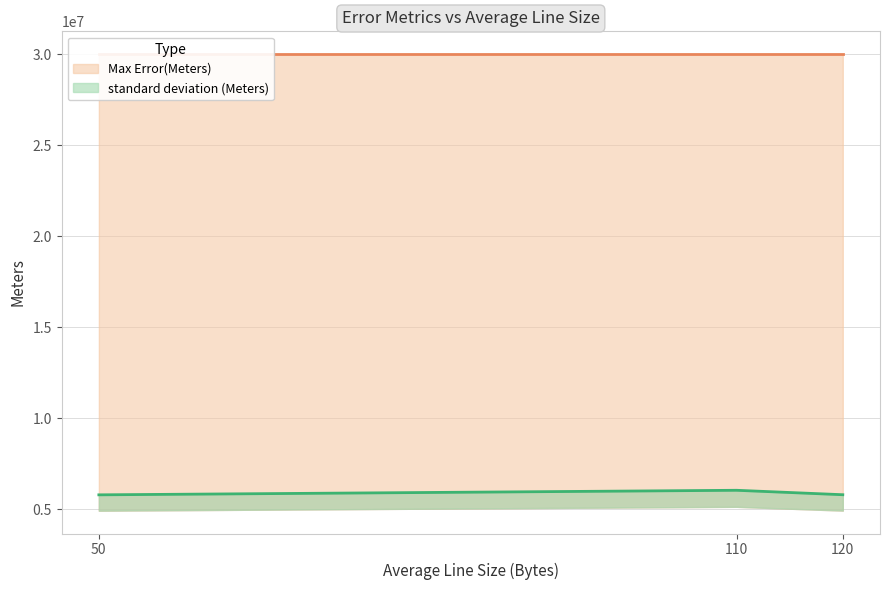

The value of Max Error(Meters) at 120 is 5808771.0. True or false?

True